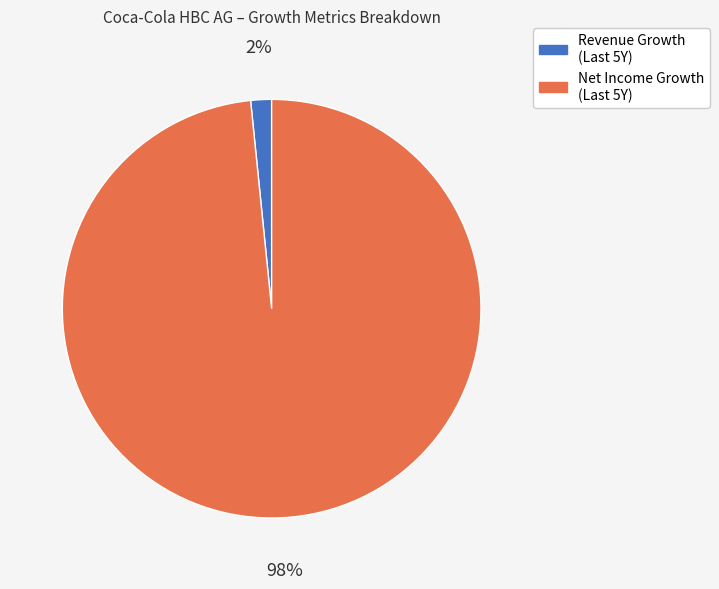

Rank the categories by value from lowest to highest.

Revenue Growth (Last 5Y), Net Income Growth (Last 5Y)